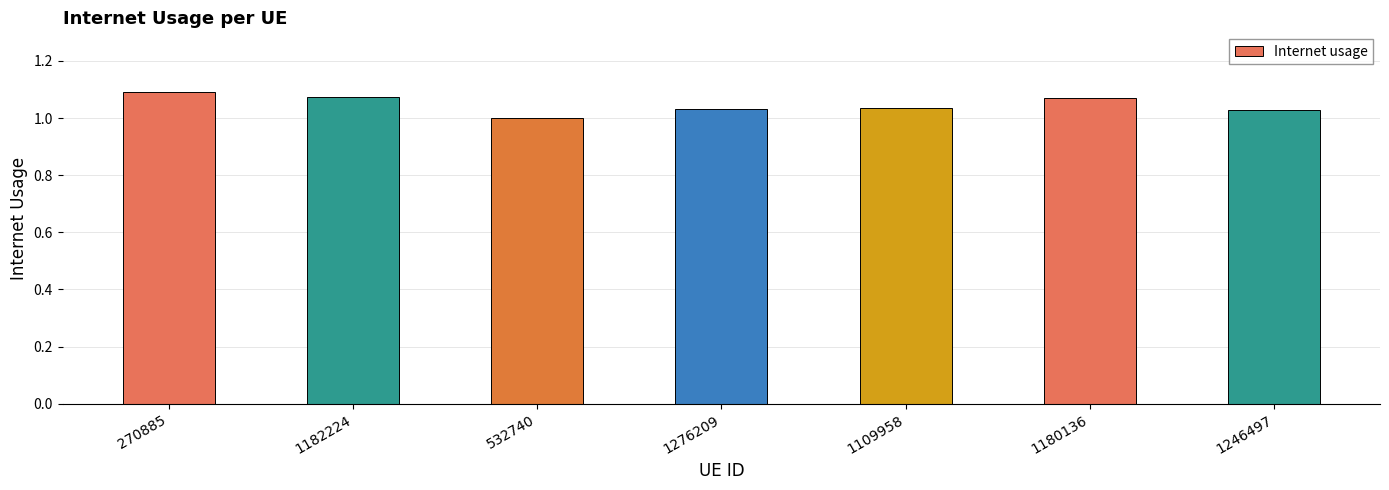

What is the label of the 5th bar from the right?

532740